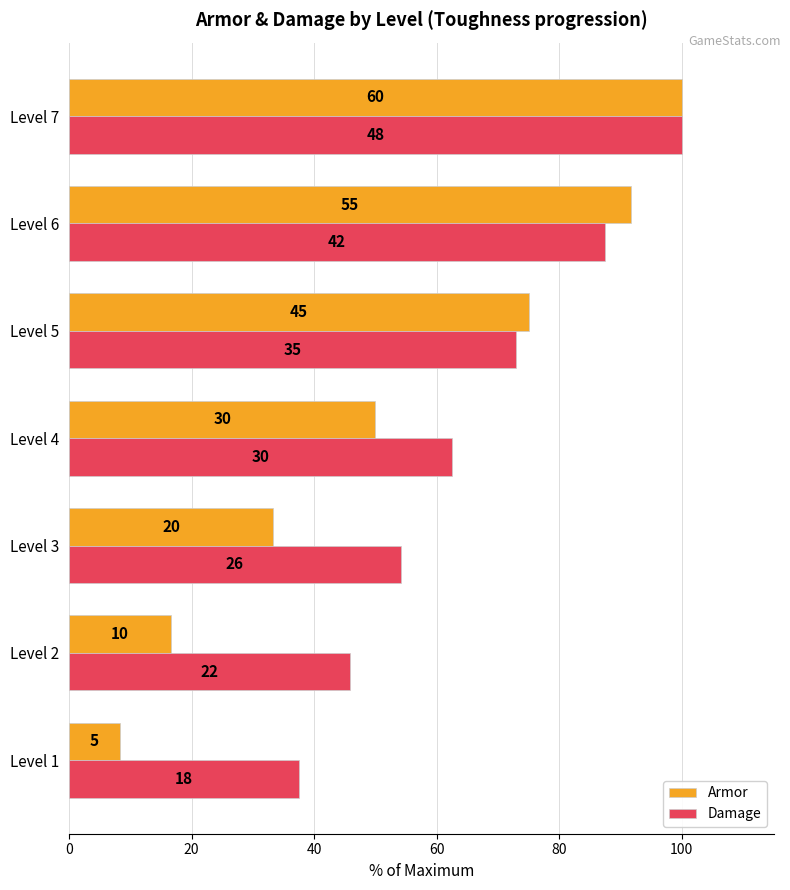

What are all the series names shown in the legend?

Armor, Damage